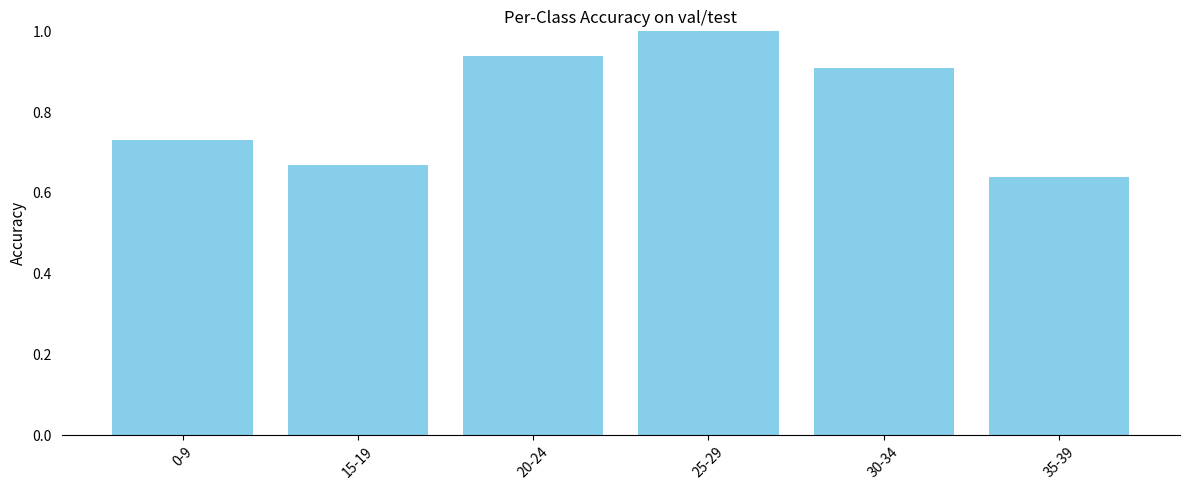

The value at 15-19 is 1.1. True or false?

False